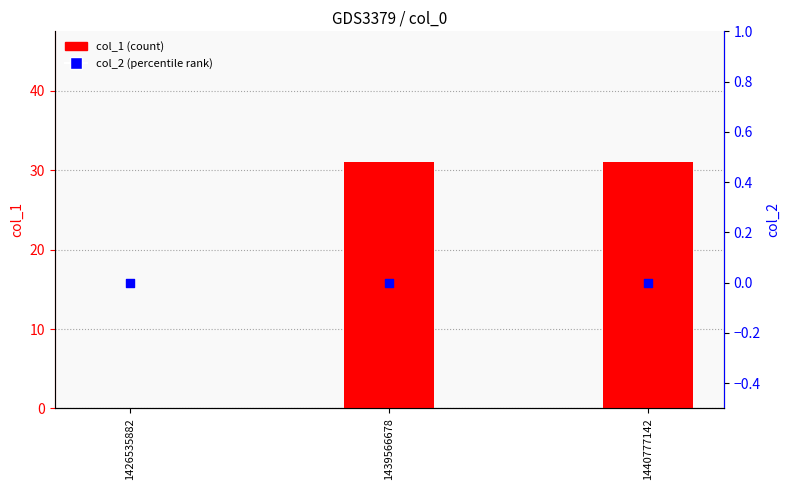

What is the total value across all series at 1440777142?

31